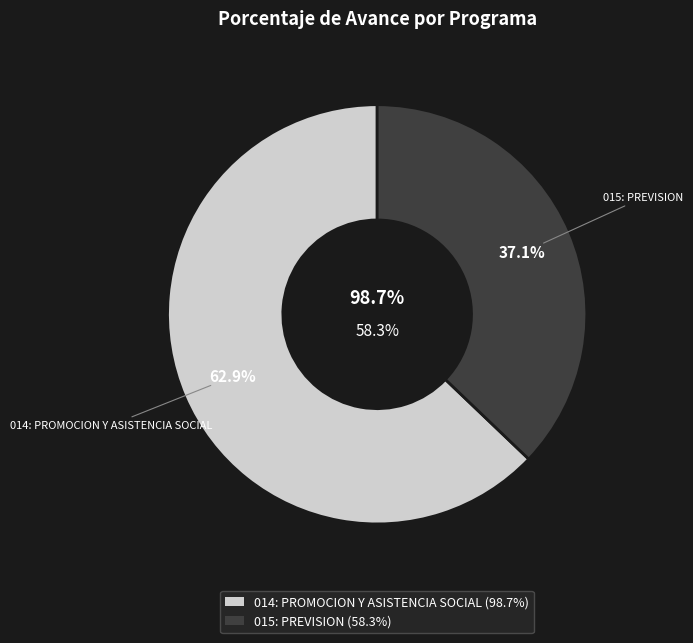

True or false: 014: PROMOCION Y ASISTENCIA SOCIAL accounts for 63% of the total.

True